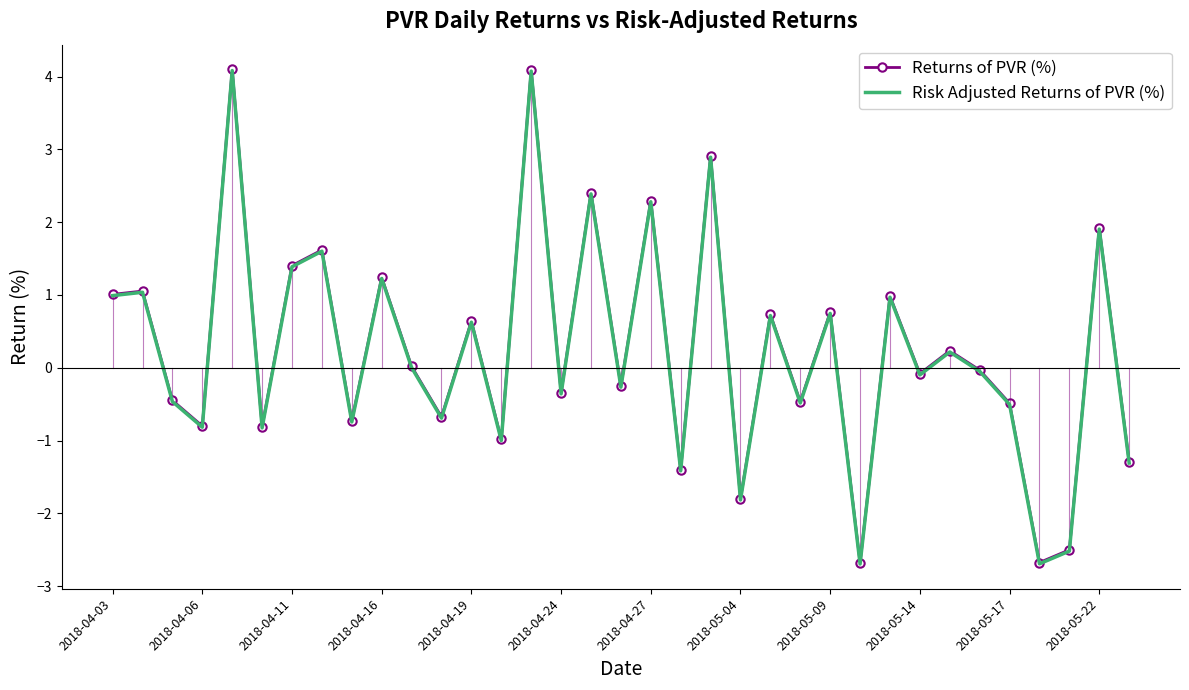

True or false: Risk Adjusted Returns of PVR (%) and Returns of PVR (%) intersect in this chart.

False